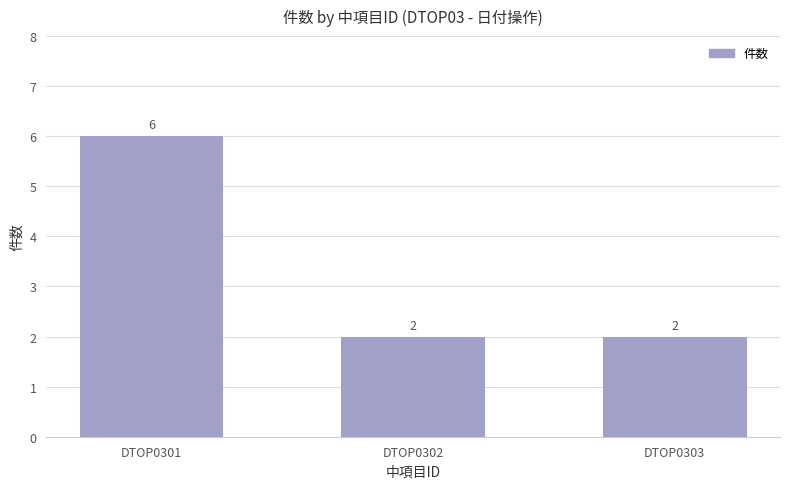

What is the ratio of the value at DTOP0303 to the value at DTOP0302?

1.0